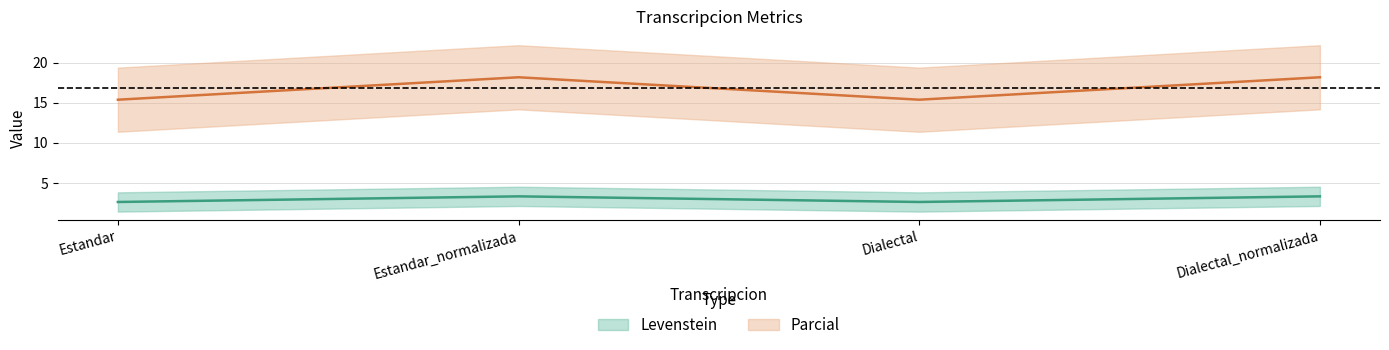

How many lines are shown in the chart?

2